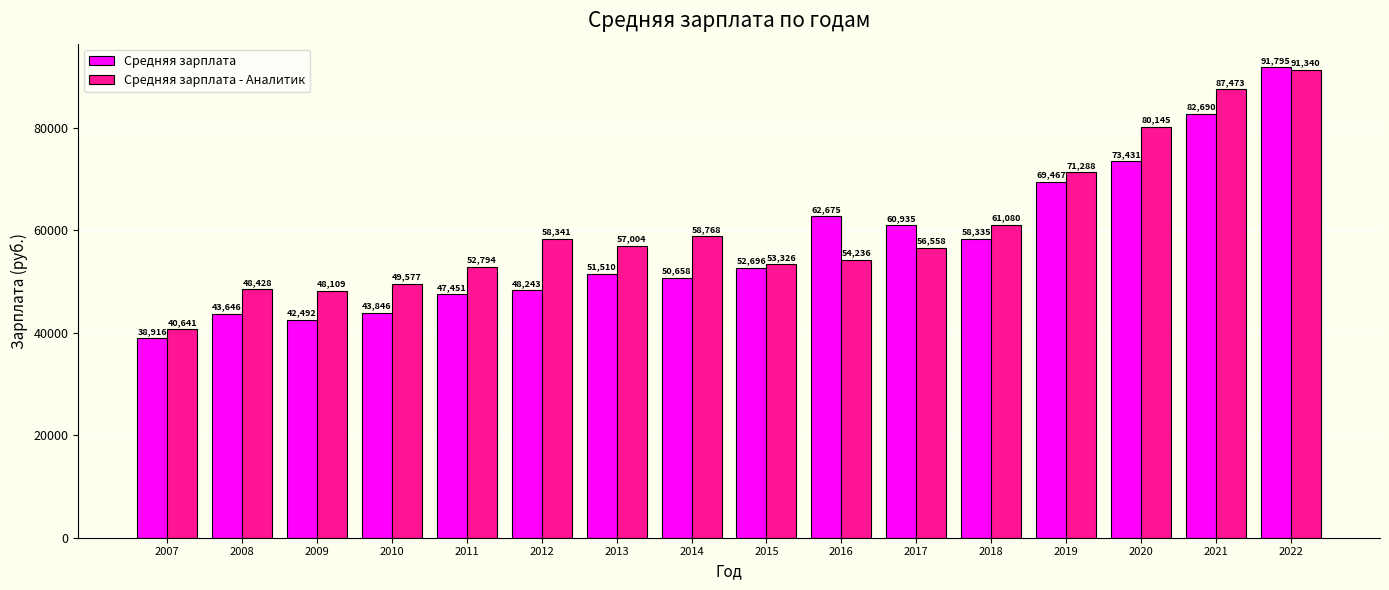

The Средняя зарплата series shows 9418 at 2010. True or false?

False